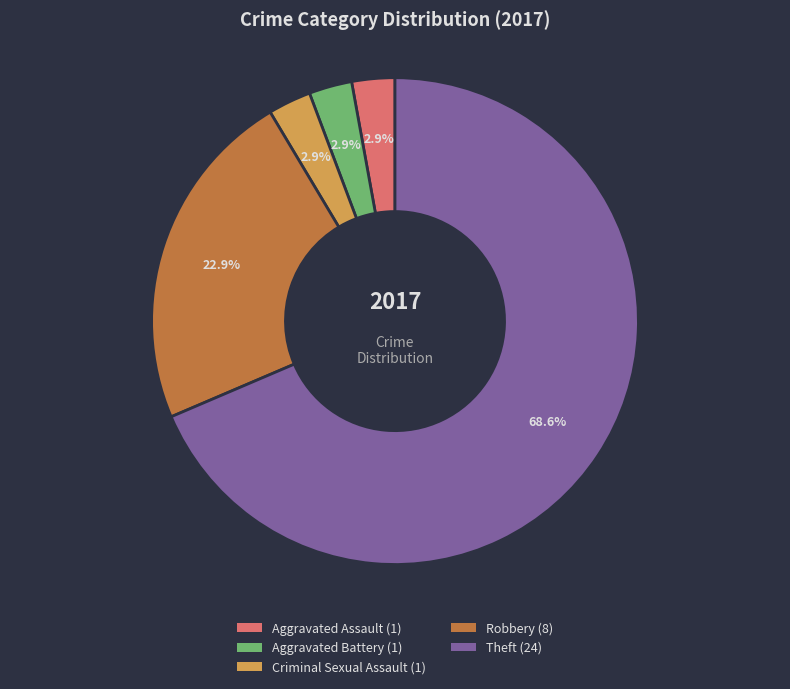

Is there a majority slice in this chart?

Yes